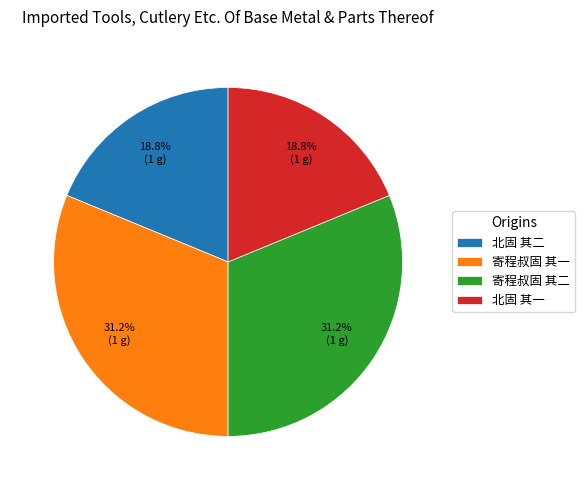

What is the ratio of the value at 北固 其一 to the value at 寄程叔固 其二?

0.6